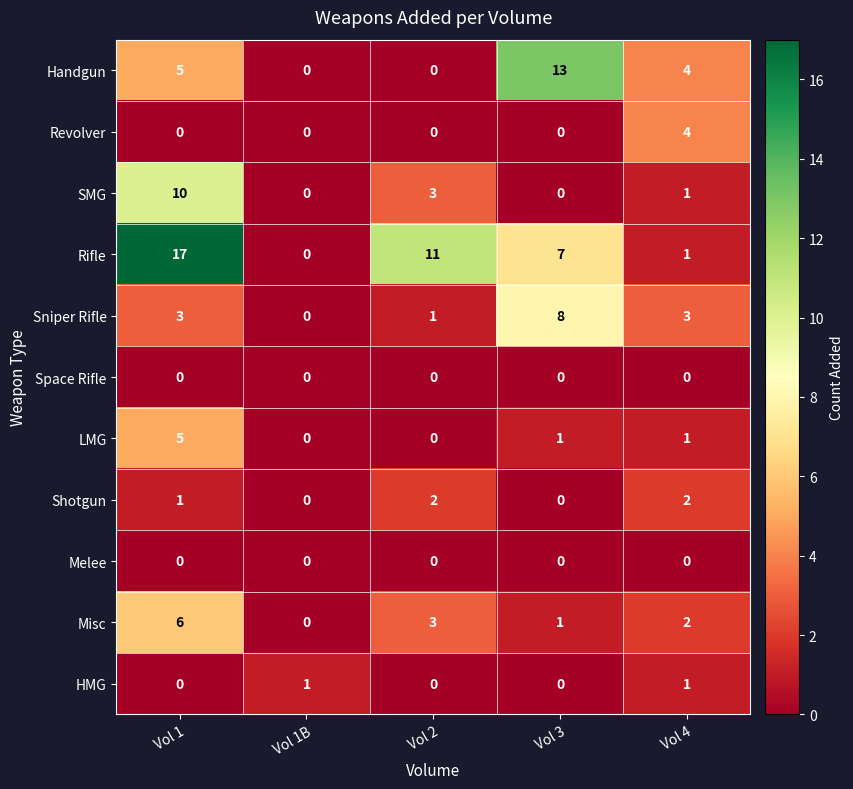

At which label does Misc first exceed 2?

Vol 1